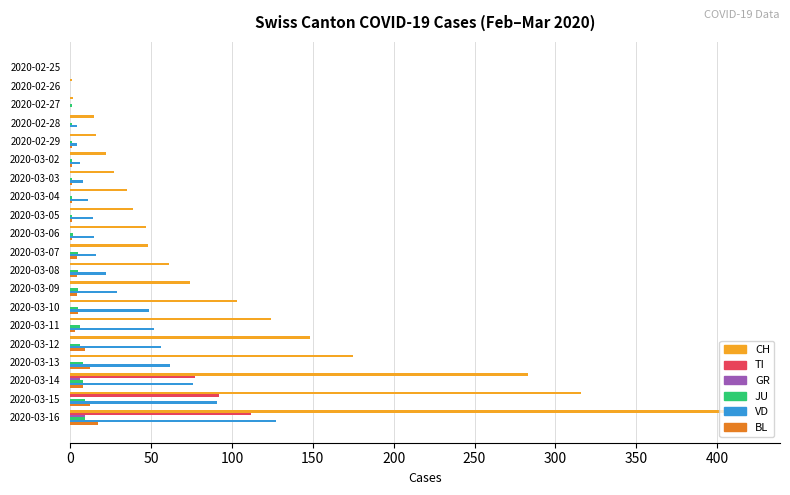

Which series has the largest total across all categories?

CH